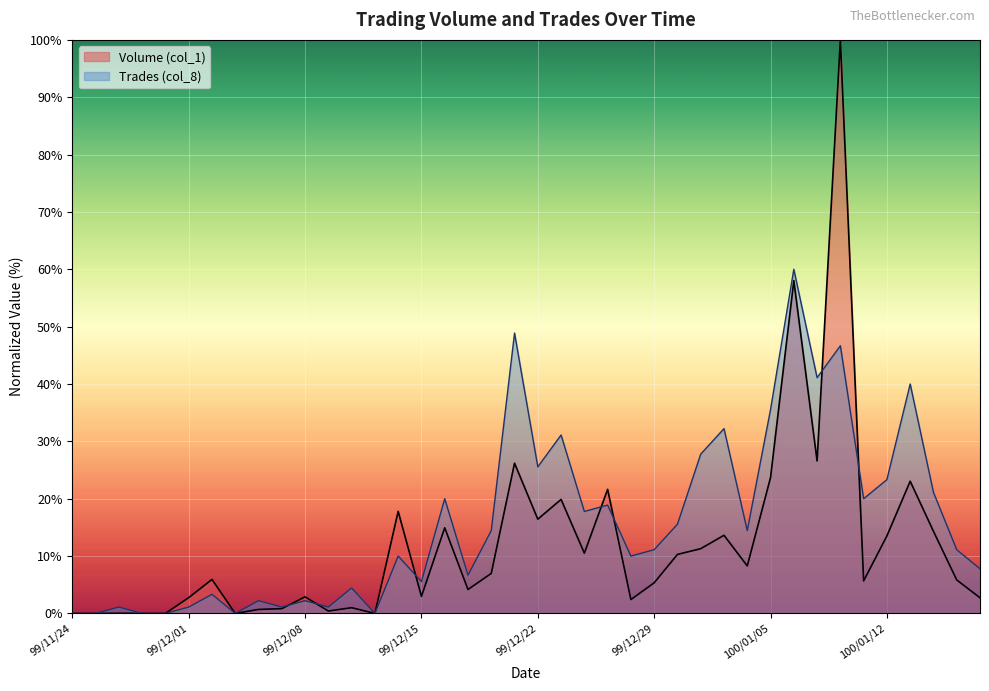

True or false: Volume (col_1) and Trades (col_8) intersect in this chart.

True